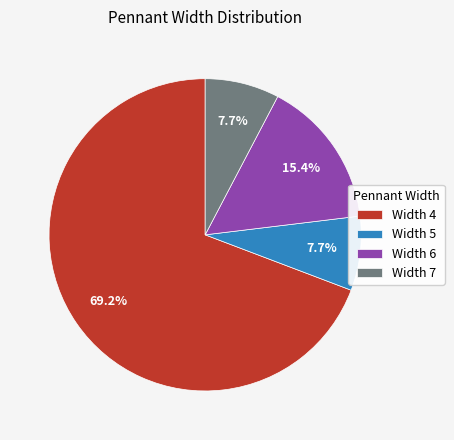

Which category has the biggest portion of the pie?

Width 4